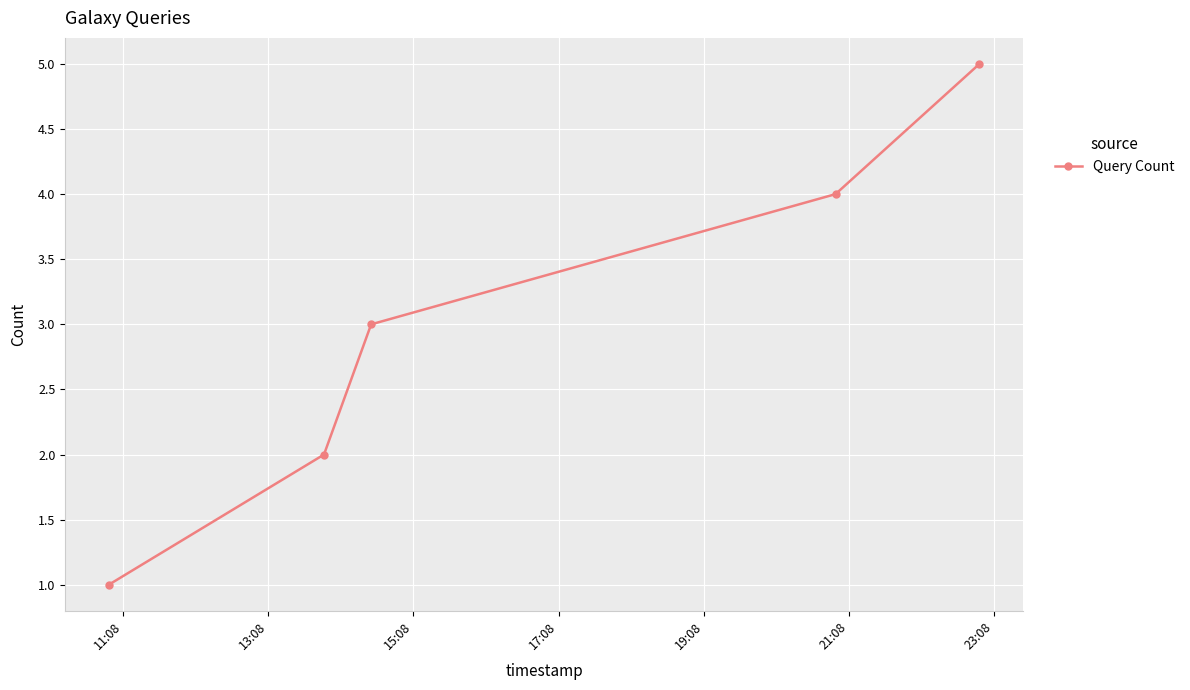

What is the greatest value displayed?

5